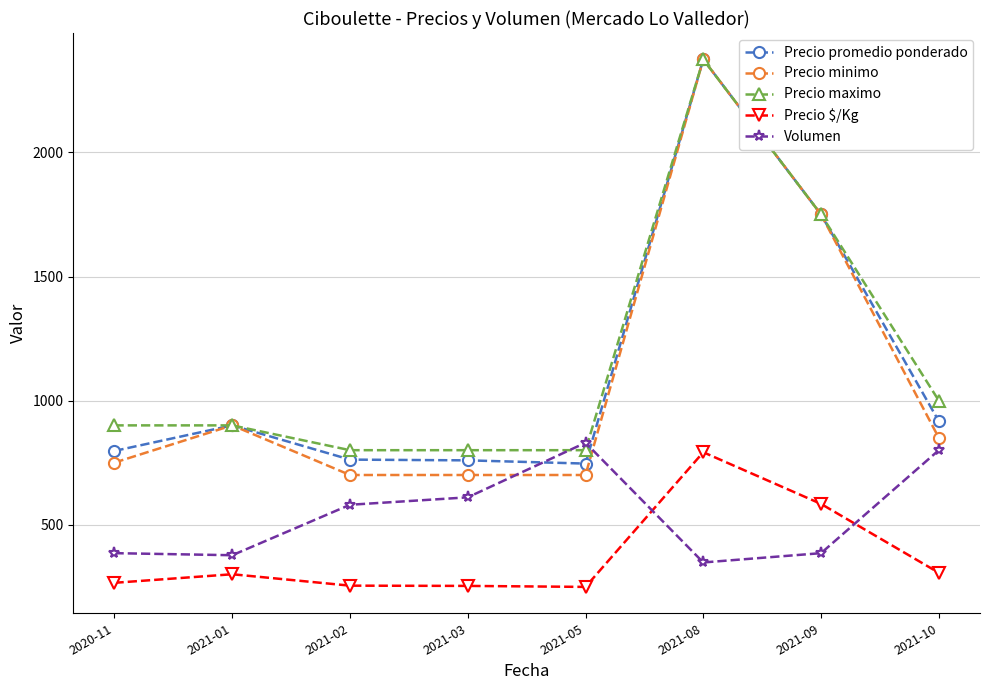

What is the spread (max minus min) of values at 2021-01?

600.0